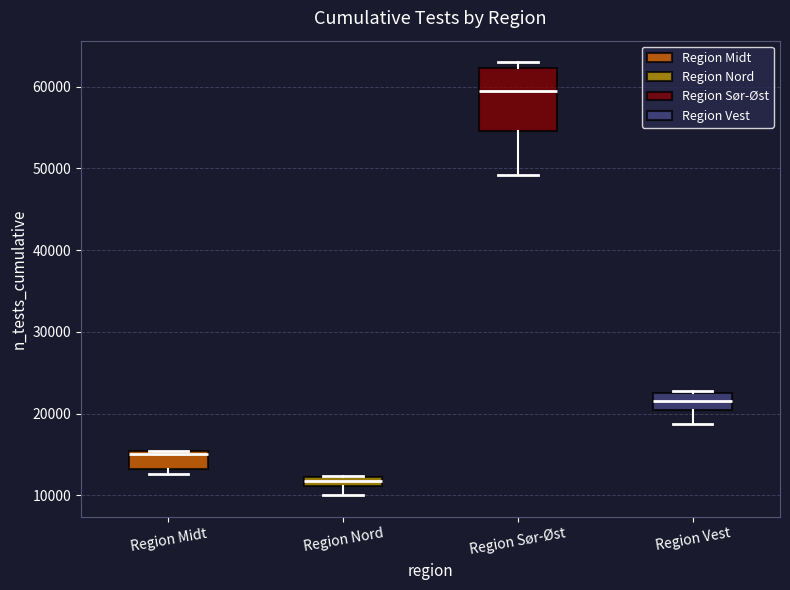

Which box is the tallest, from its lower edge to its upper edge?

Region Sør-Øst